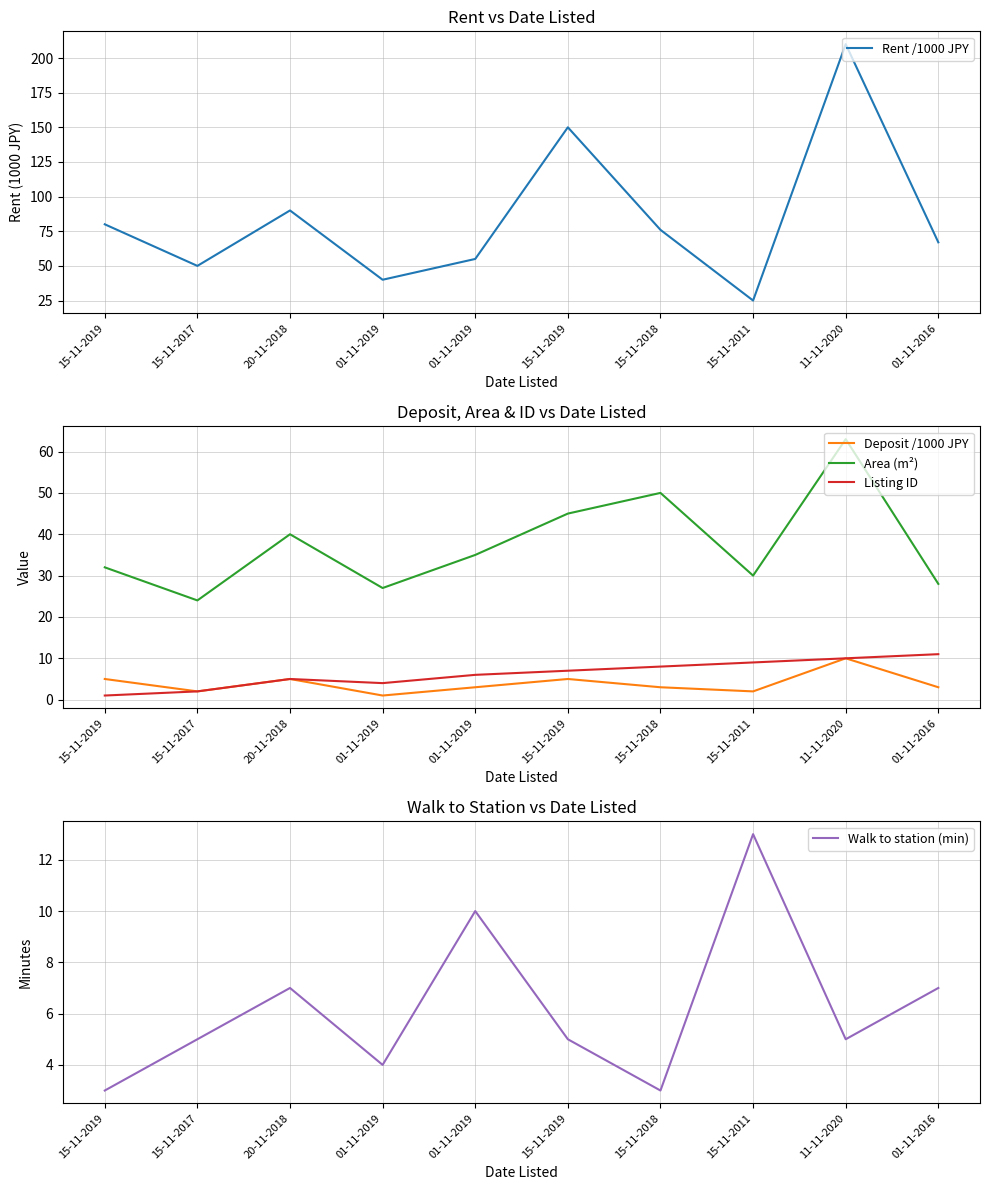

Which series changed the most between 01-11-2019 and 11-11-2020?

Rent /1000 JPY